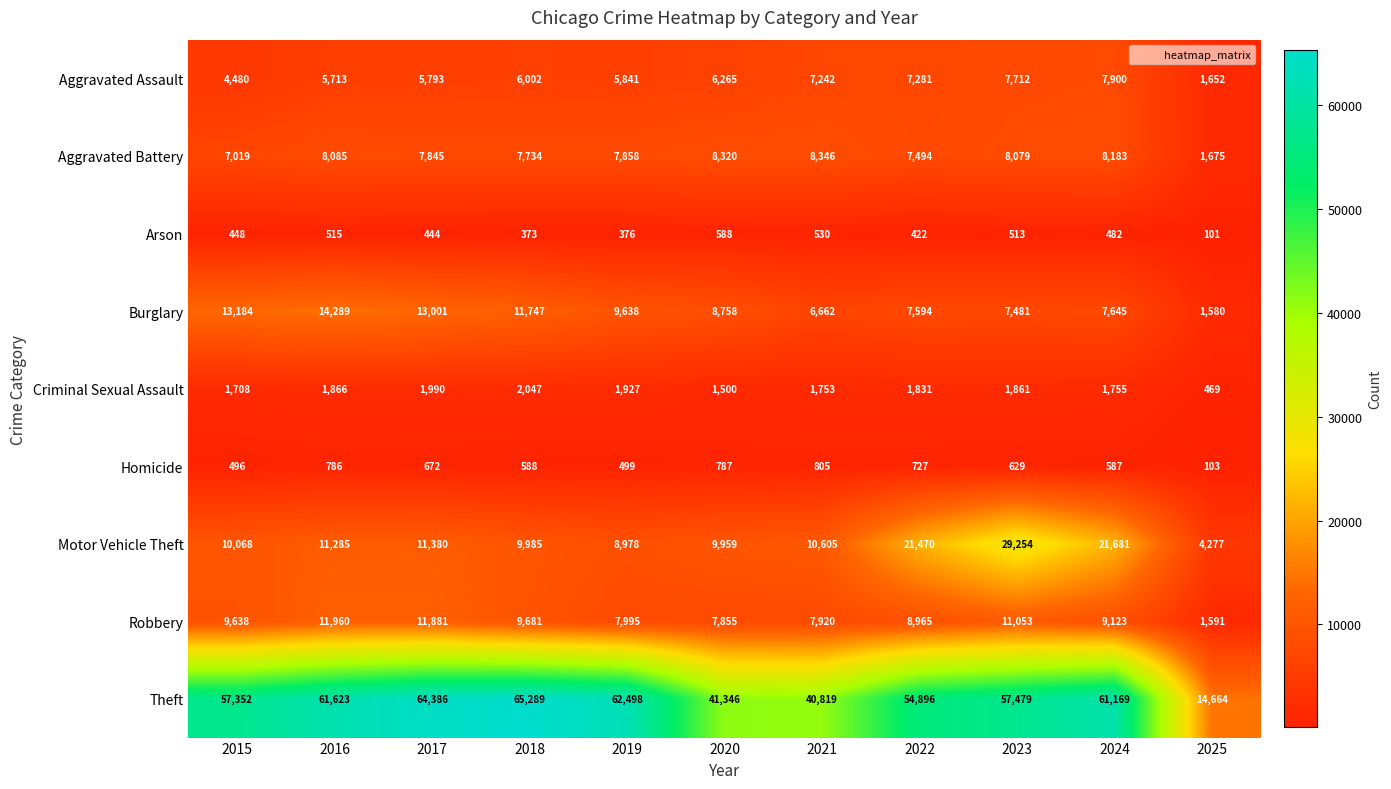

Between 2016 and 2024, which series saw the biggest shift?

Motor Vehicle Theft